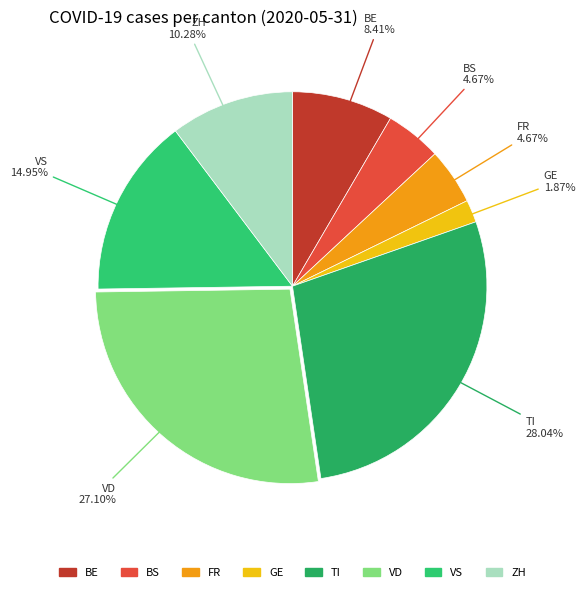

How many slices are in this pie chart?

8